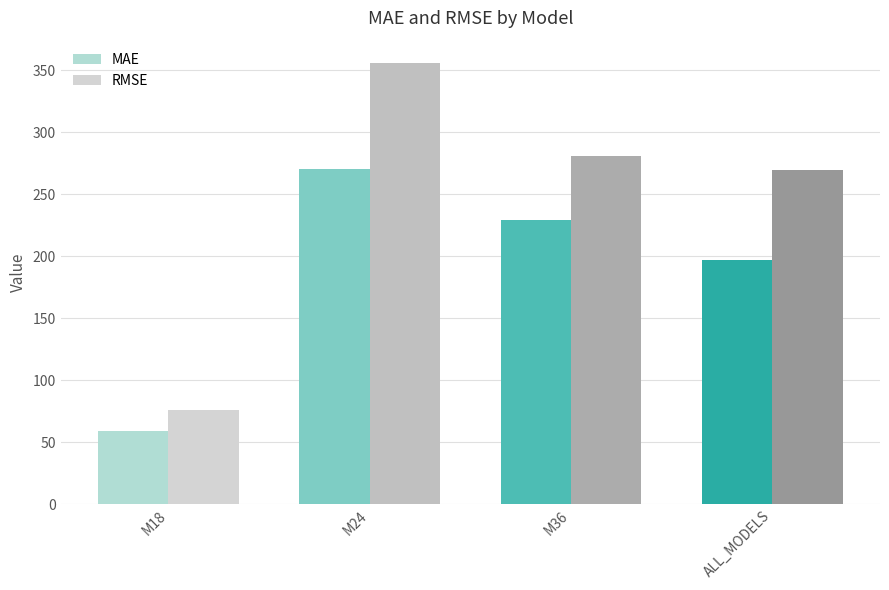

What is the sum of all MAE values?

755.2